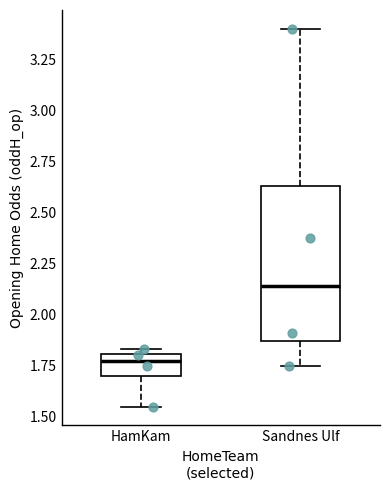

Which box's median line is the highest?

Sandnes Ulf